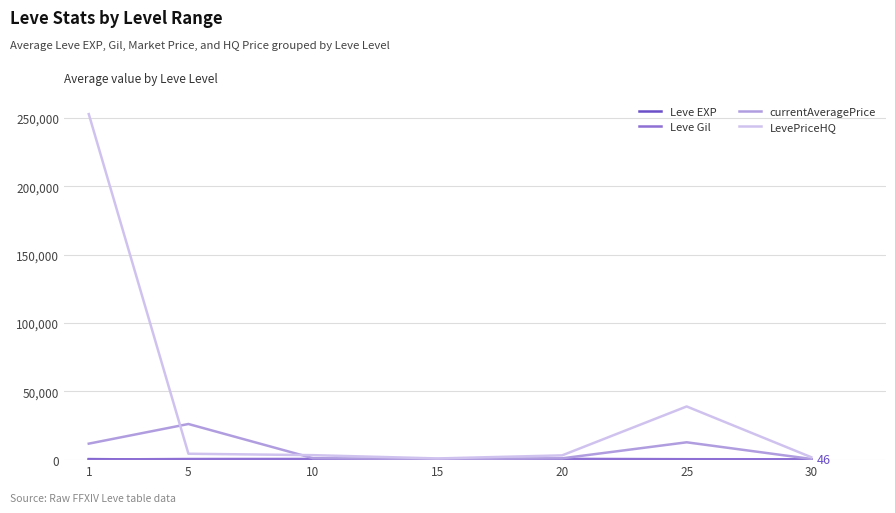

In currentAveragePrice, how many points are higher than both neighbors (excluding endpoints)?

2